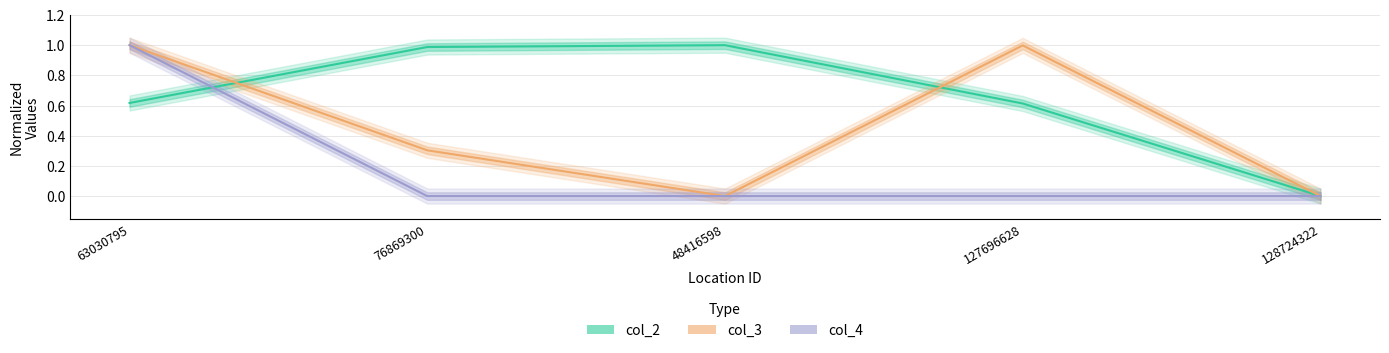

What position from the left is 127696628?

4